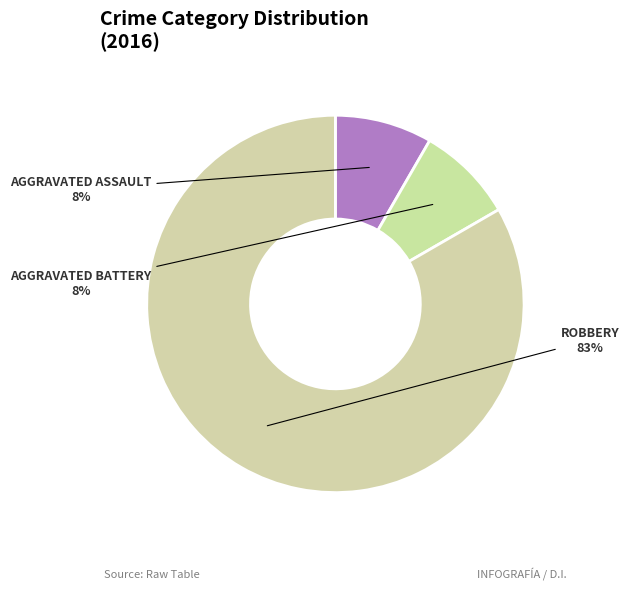

How many slices are in this pie chart?

3